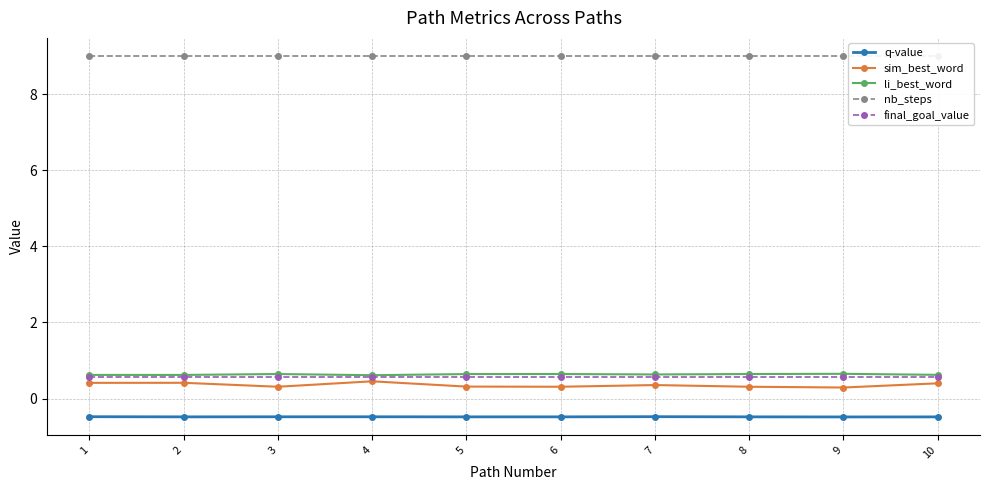

How many lines are shown in the chart?

5